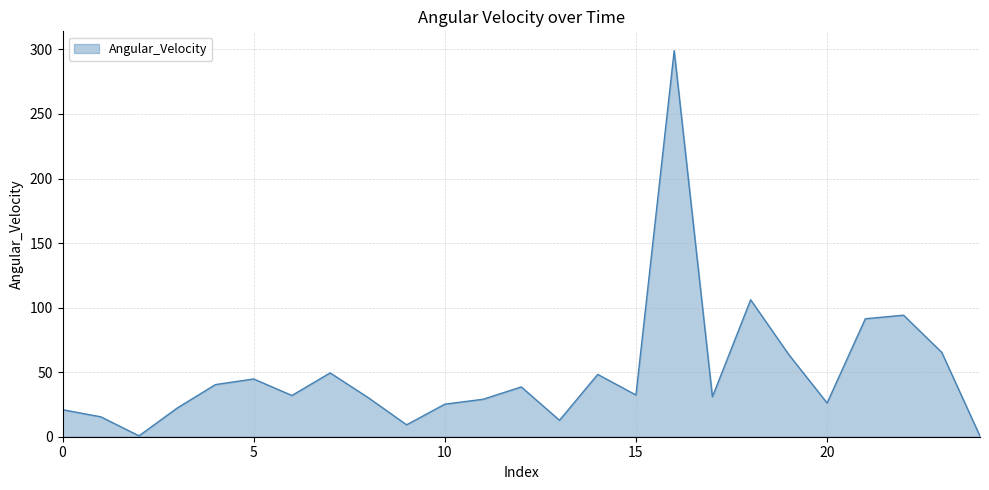

What is the difference between the maximum and minimum values?

298.6